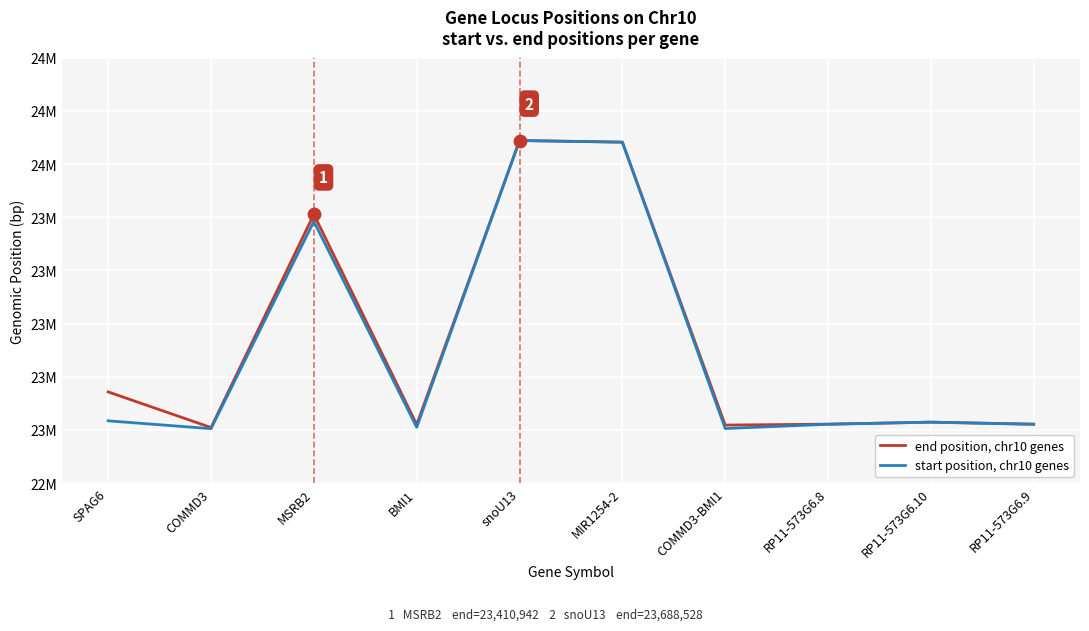

What is the total value across all series at snoU13?

47376988